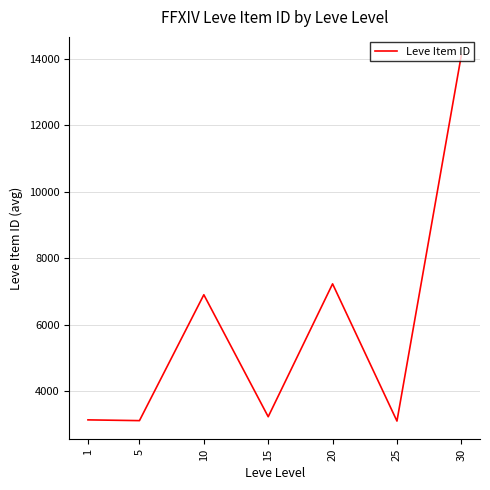

Where is the first local maximum?

10